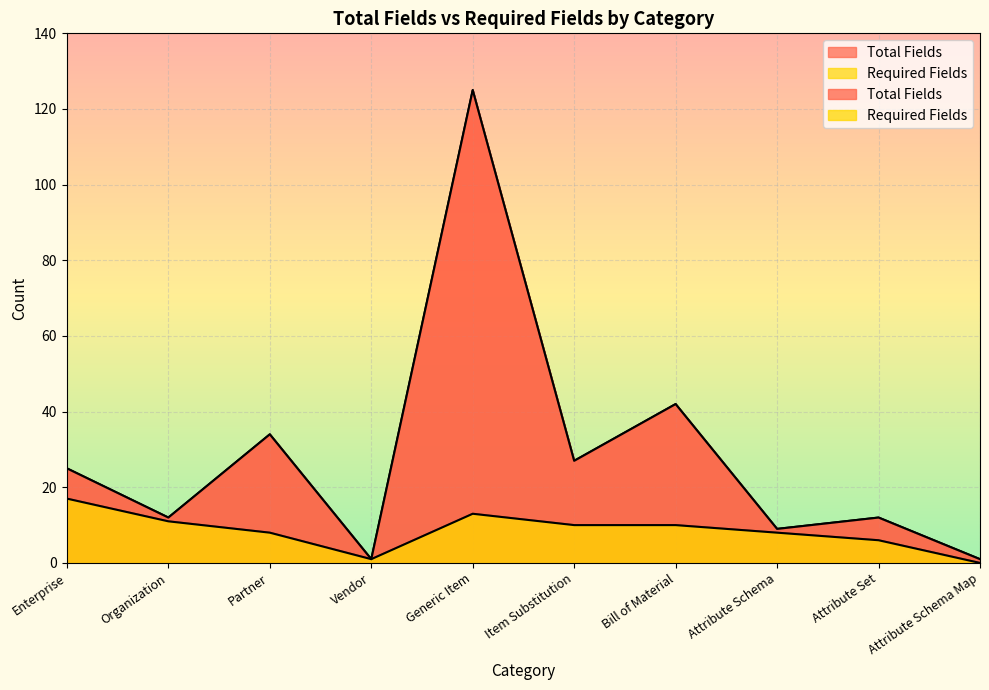

Reading left to right, transcribe all the data shown in this chart.

Total Fields: 25	12	34	1	125	27	42	9	12	1
Required Fields: 17	11	8	1	13	10	10	8	6	0